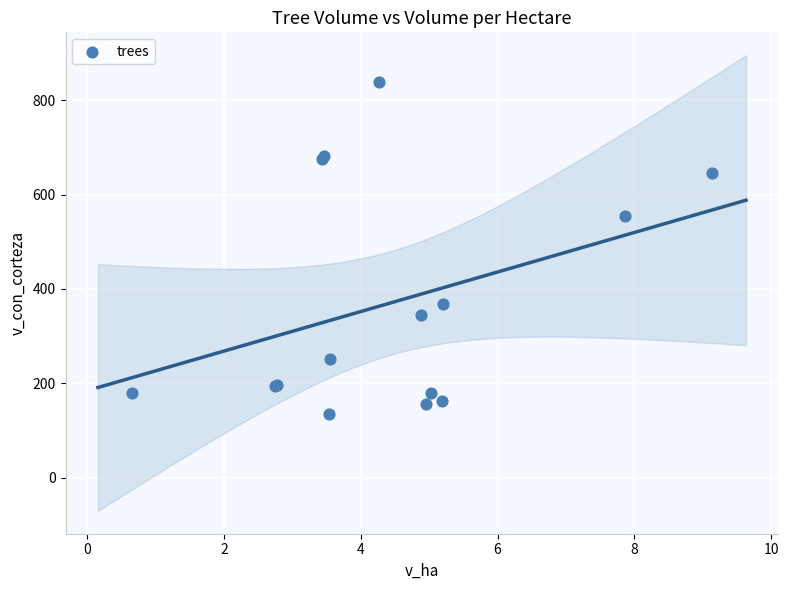

What Y value in the scatter plot is closest to 486?

555.3